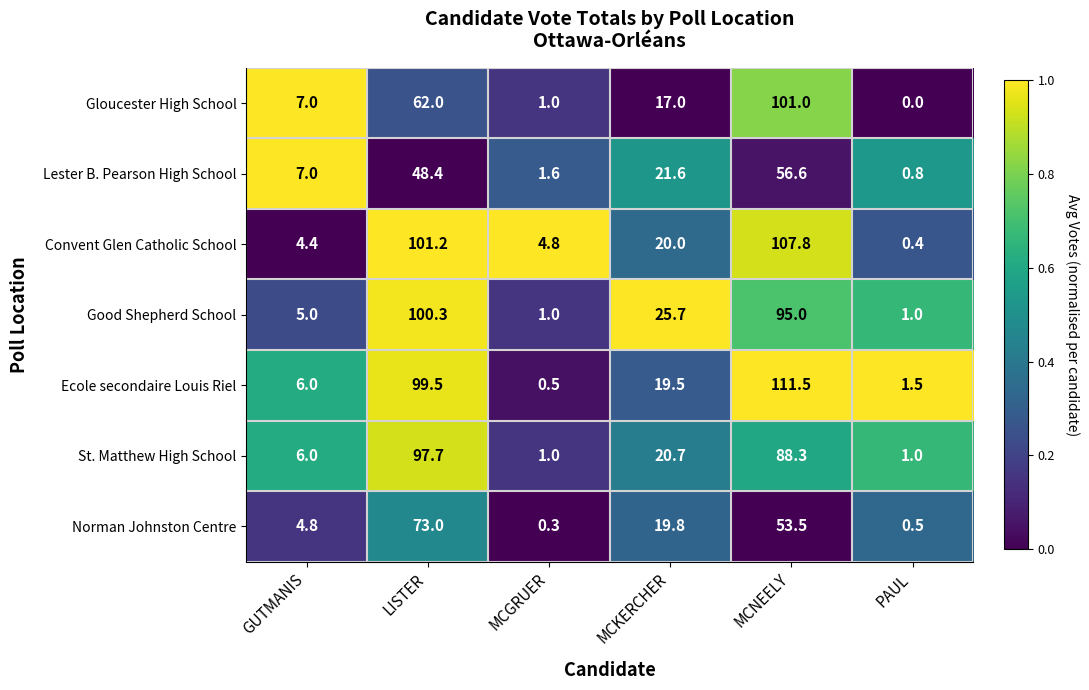

How many data points does each series have?

6